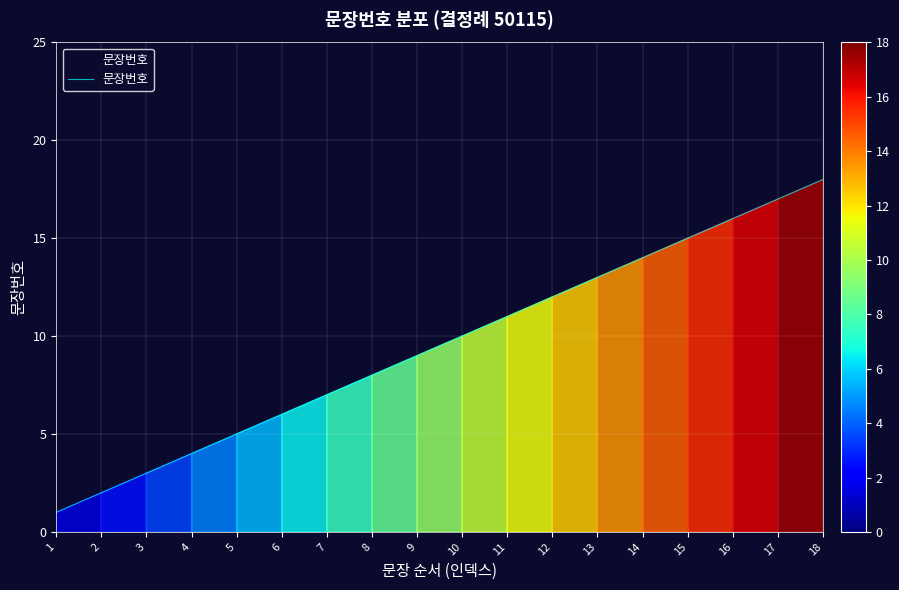

List the labels in order of value, smallest first.

1, 2, 3, 4, 5, 6, 7, 8, 9, 10, 11, 12, 13, 14, 15, 16, 17, 18